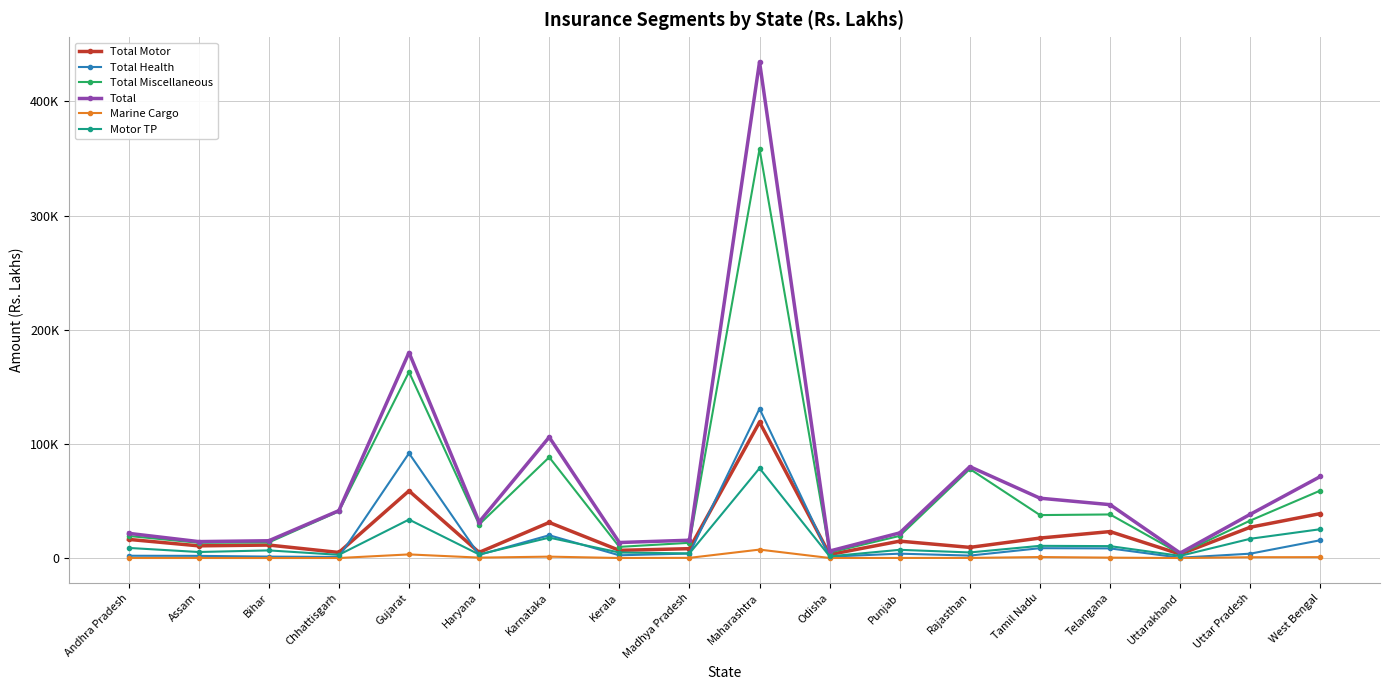

What is the label of the 13th point from the left?

Rajasthan